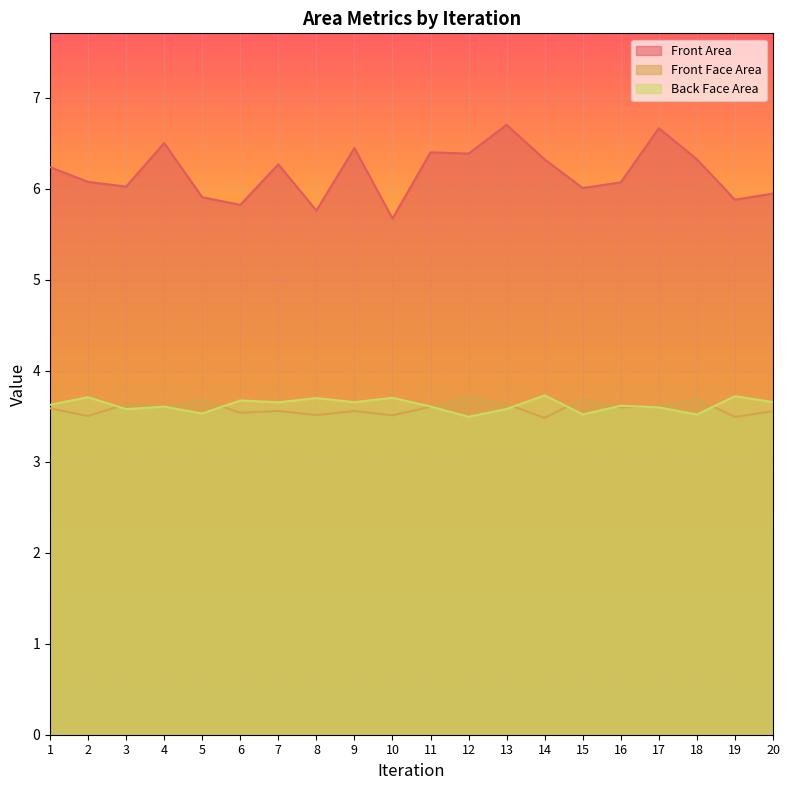

What is the difference between the Back Face Area values at 9 and 19?

0.1